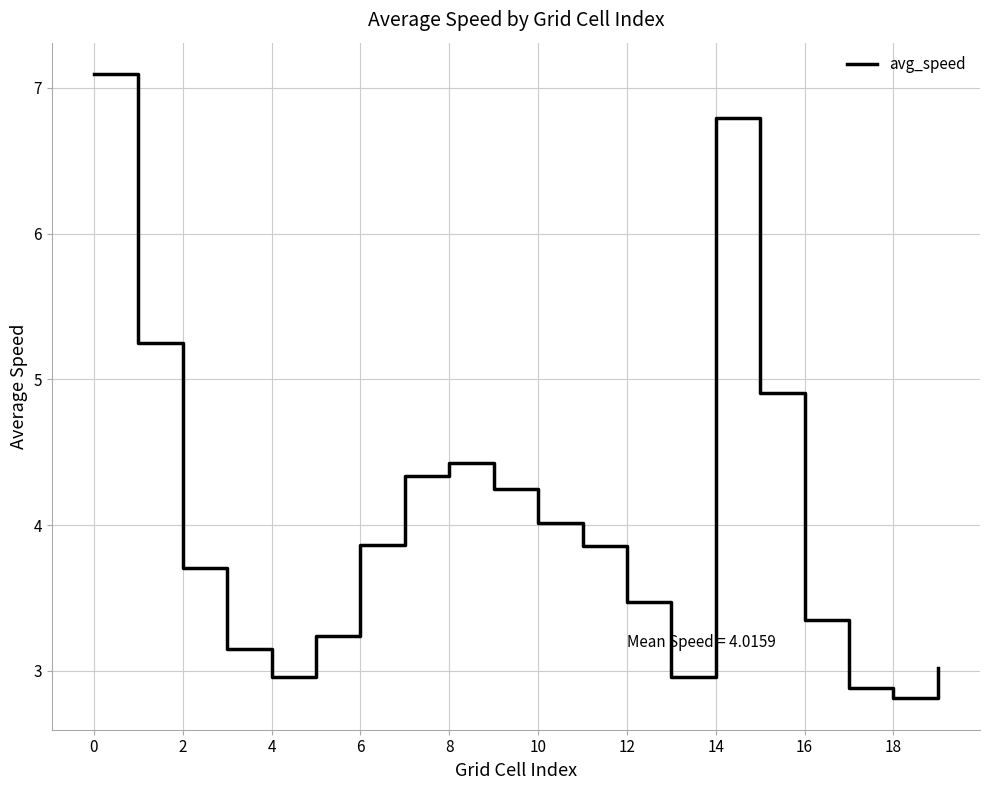

What is the maximum value shown in the chart?

7.1